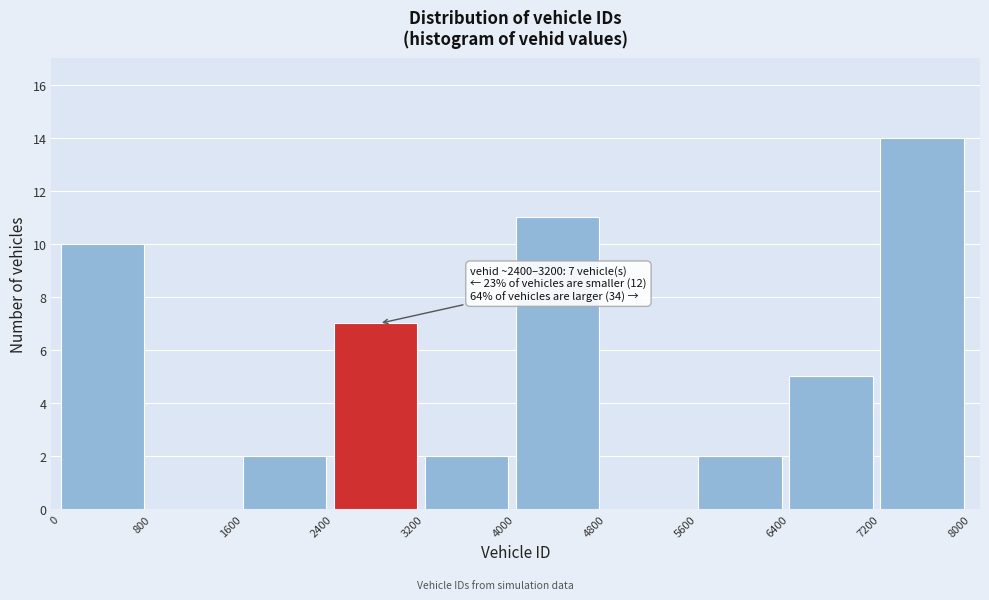

Over which range of the x-axis is the bar tallest?

7200 to 8000